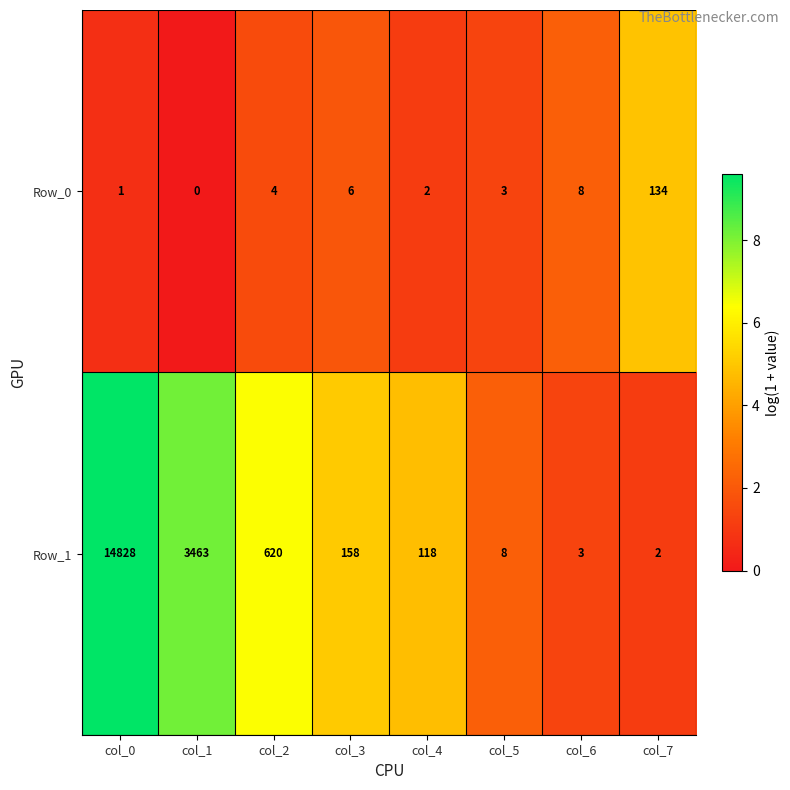

How many categories are shown in the chart?

8